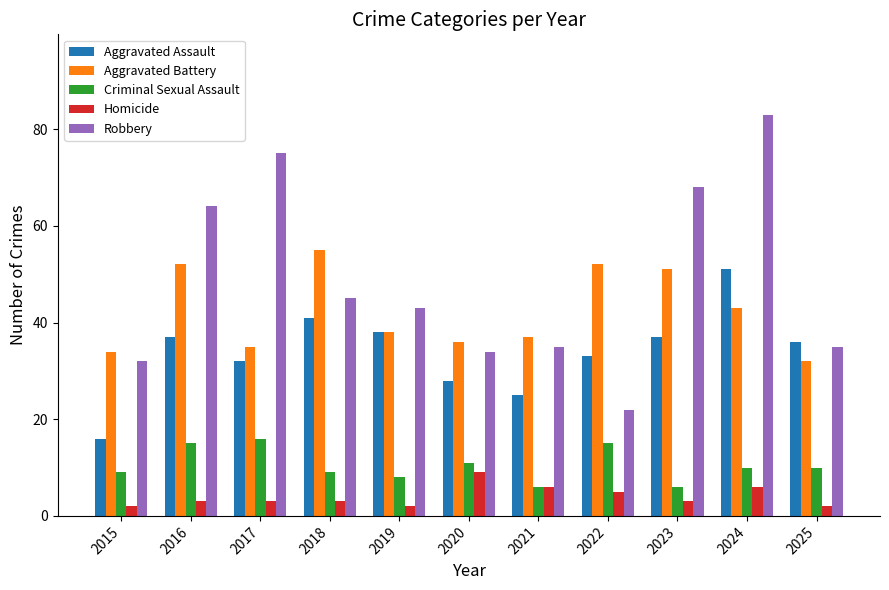

Which series changed the most between 2017 and 2020?

Robbery